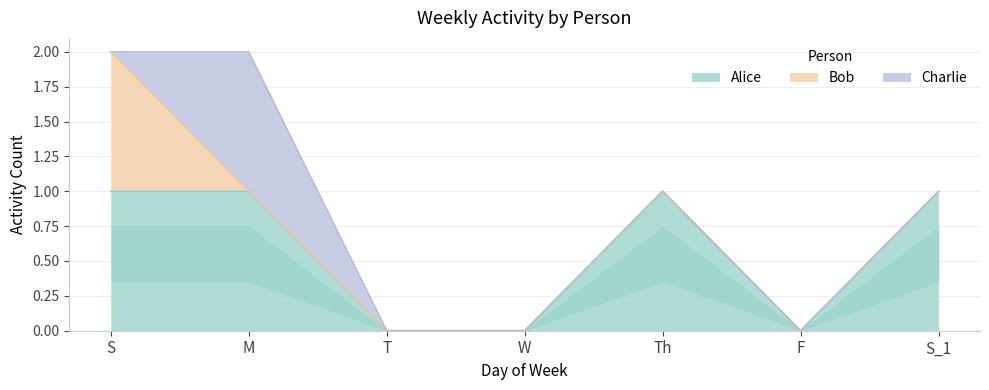

What is the difference between the highest and lowest values at Th?

1